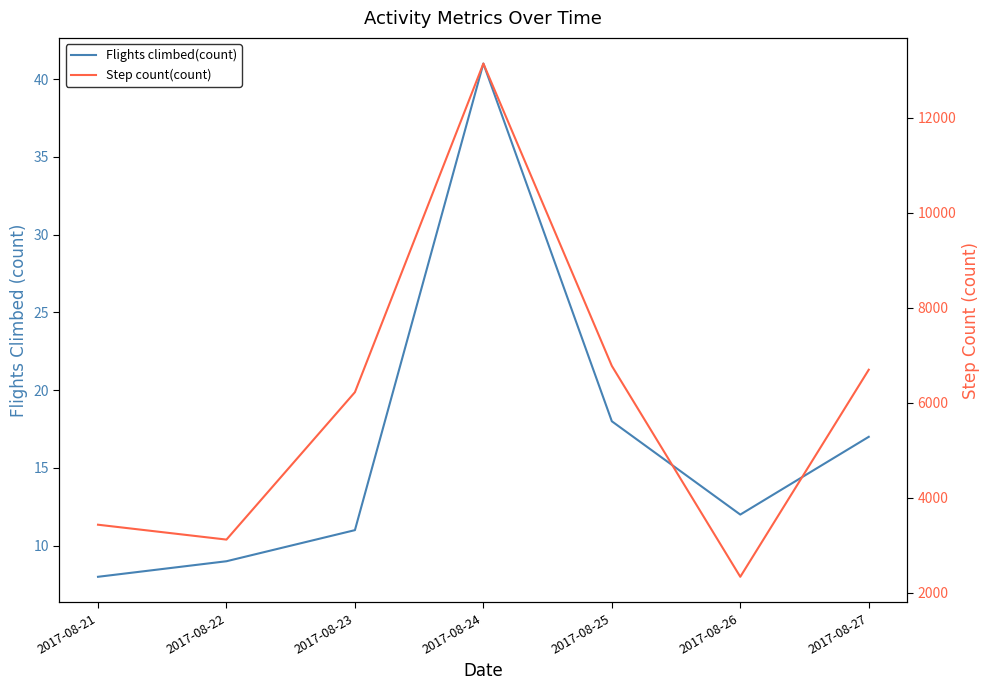

Is the value of Step count(count) at 2017-08-21 greater than the value of Flights climbed(count) at 2017-08-21?

Yes